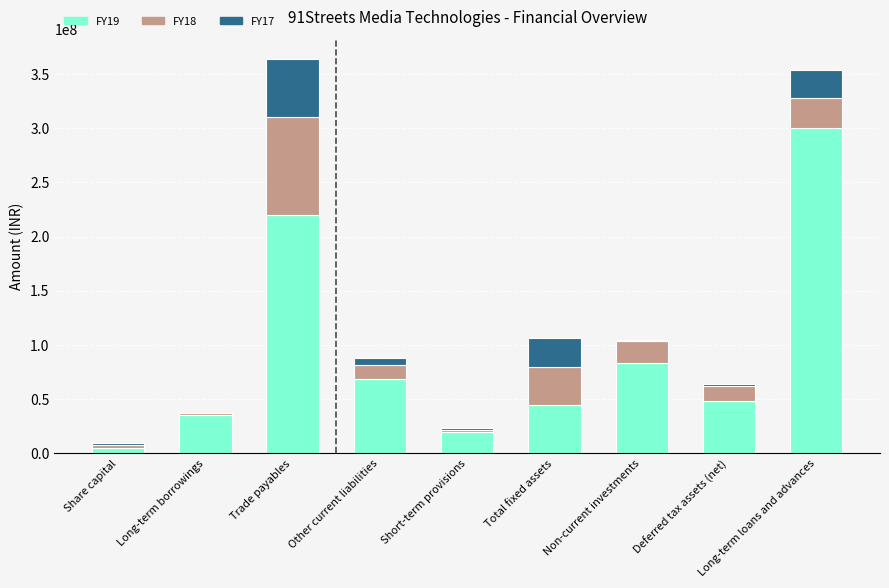

At which label does FY19 reach its peak?

Long-term loans and advances